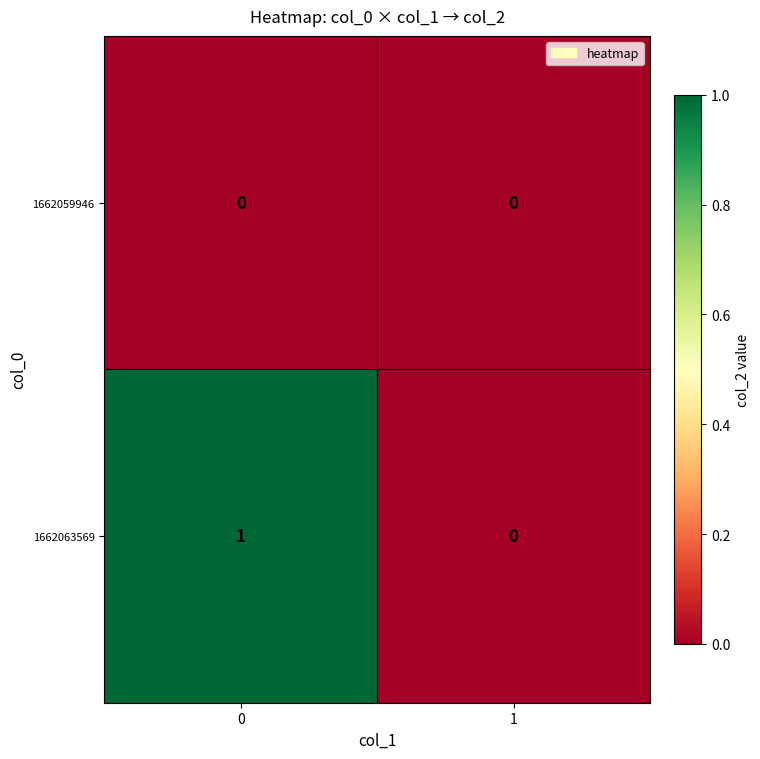

Which series has the largest total across all categories?

1662063569